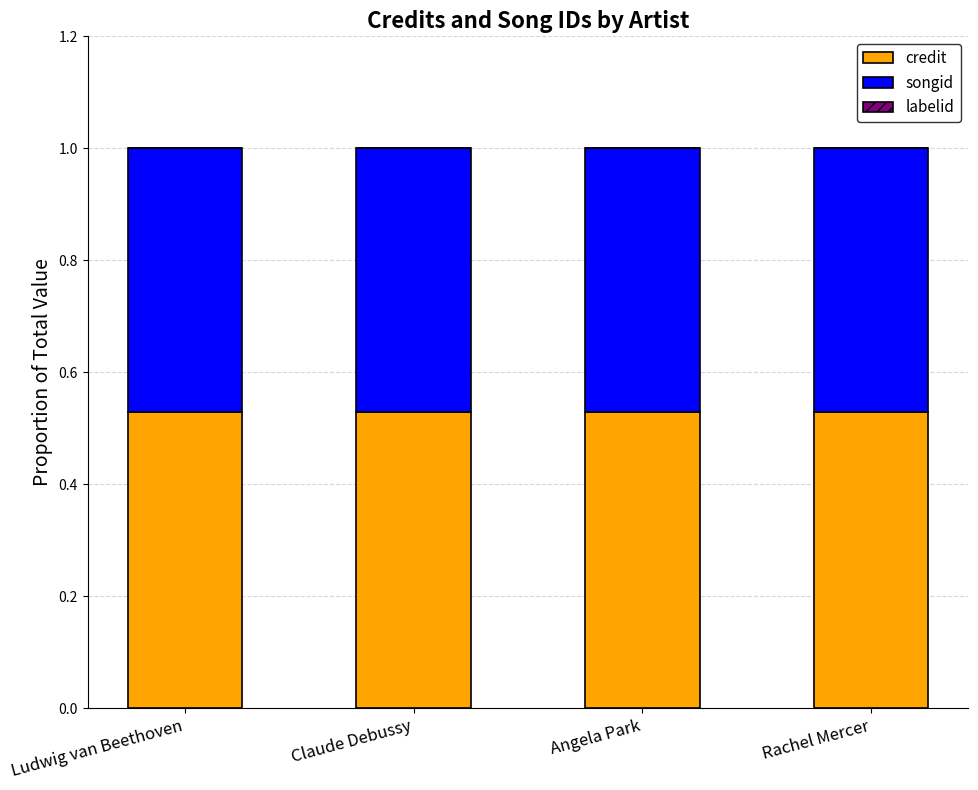

True or false: credit has a value of 0.8 at Ludwig van Beethoven.

False